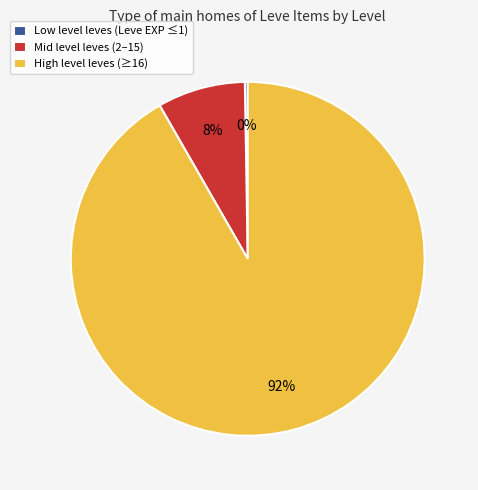

To the nearest percent, what is the average slice percentage?

33%